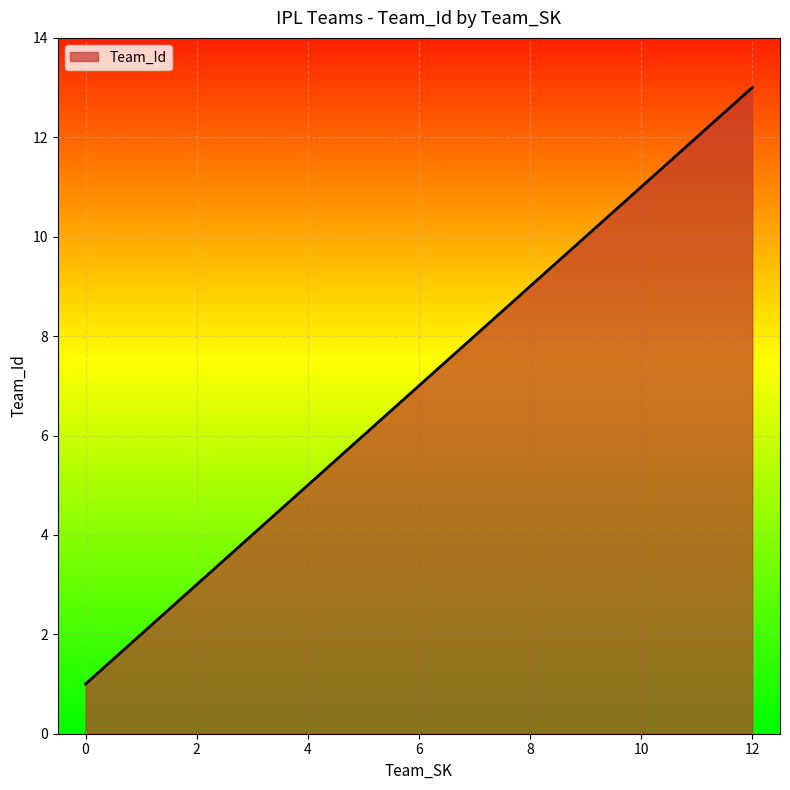

What is the sum of all values?

91